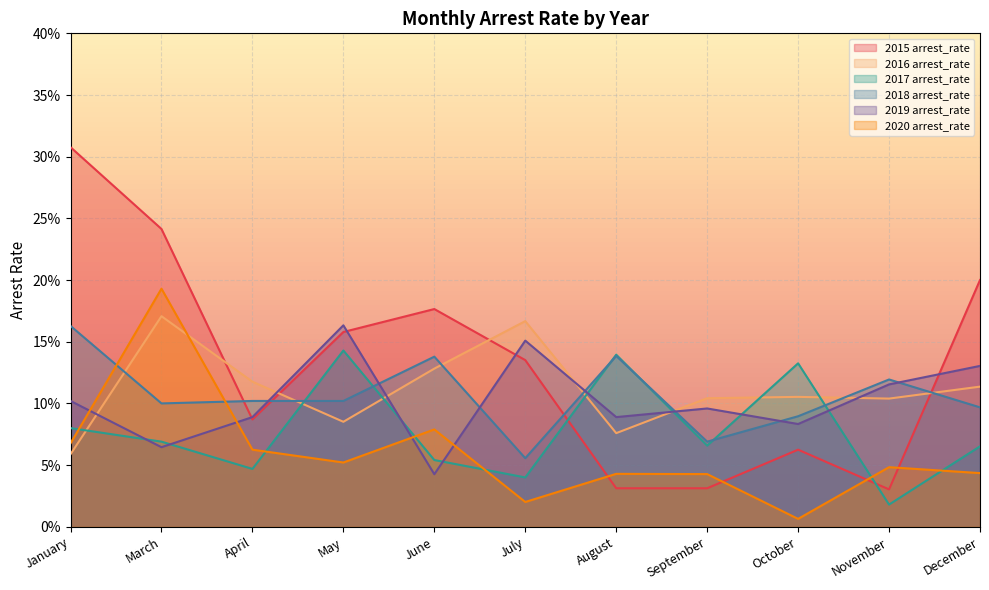

What are all the series names shown in the legend?

2015 arrest_rate, 2016 arrest_rate, 2017 arrest_rate, 2018 arrest_rate, 2019 arrest_rate, 2020 arrest_rate